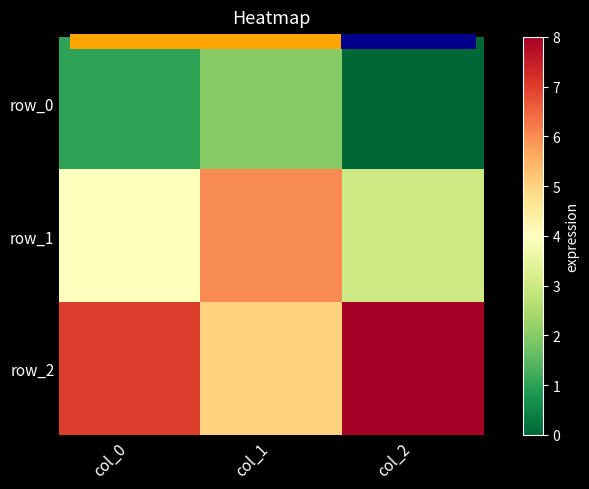

The row_0 series shows 1 at col_0. True or false?

False